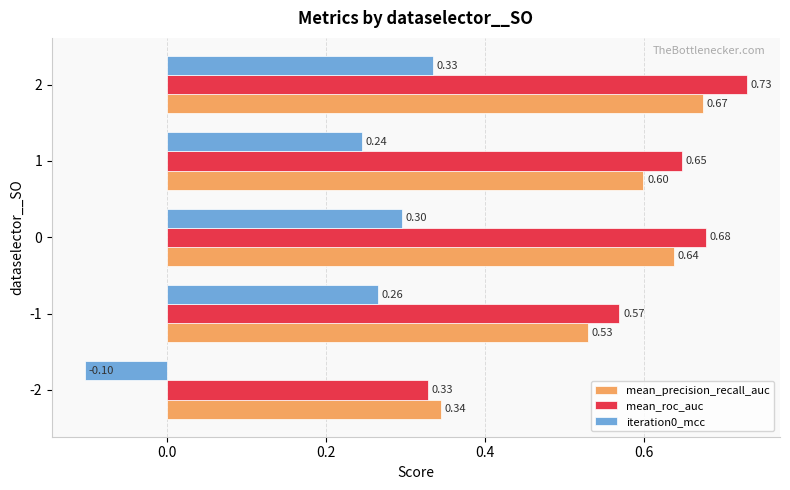

Which label corresponds to the smallest value in the chart?

-2